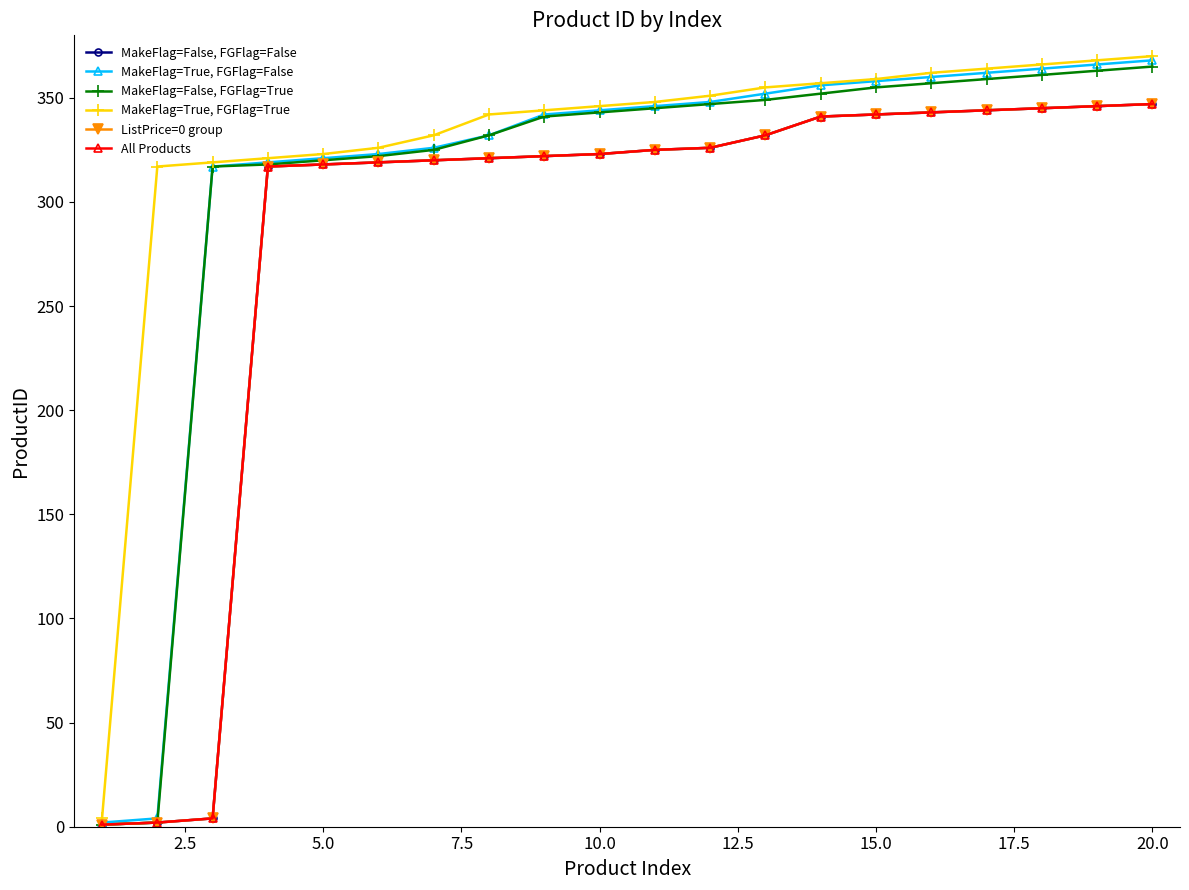

What is the sum of all MakeFlag=False, FGFlag=True values?

6174